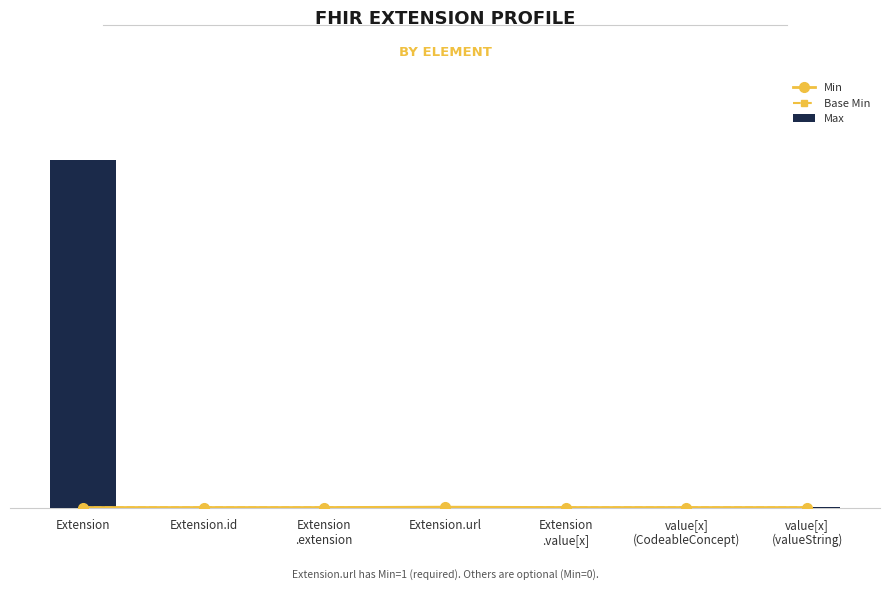

Rank the series at Extension.url from highest to lowest value.

Min, Base Min, Max